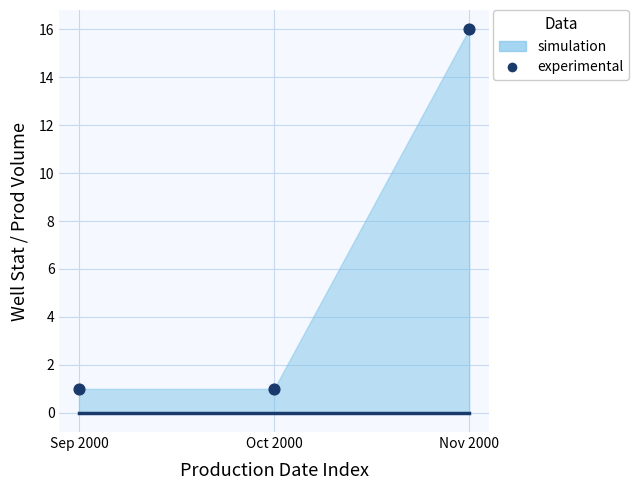

Which series contains the lowest Y value?

simulation